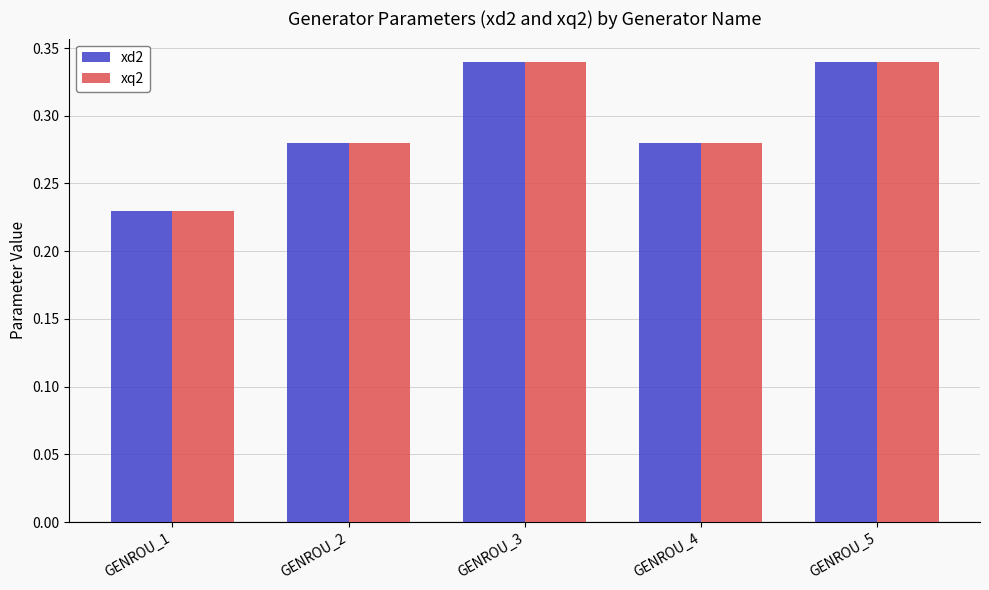

What is the sum of the xd2 values at GENROU_3 and GENROU_2?

0.6